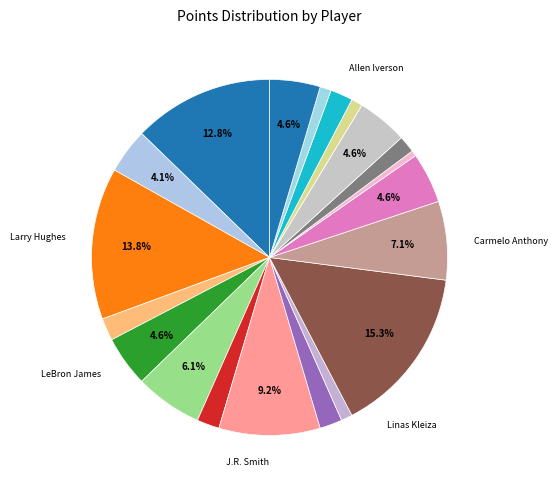

To the nearest percent, what is the difference between the largest and smallest slice percentages?

15%